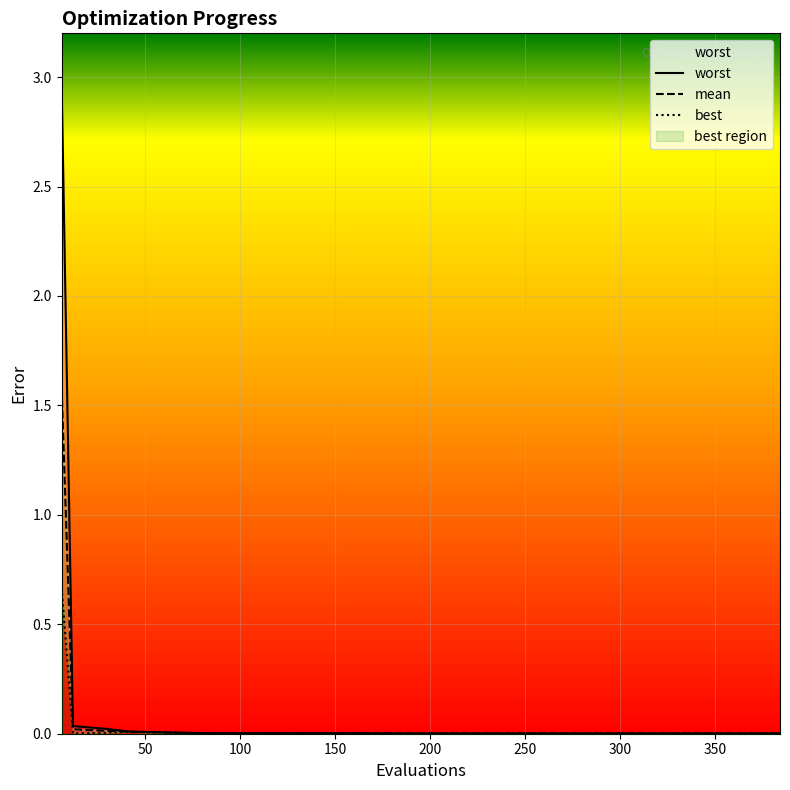

Rank the series by their average value, from lowest to highest.

best, mean, worst